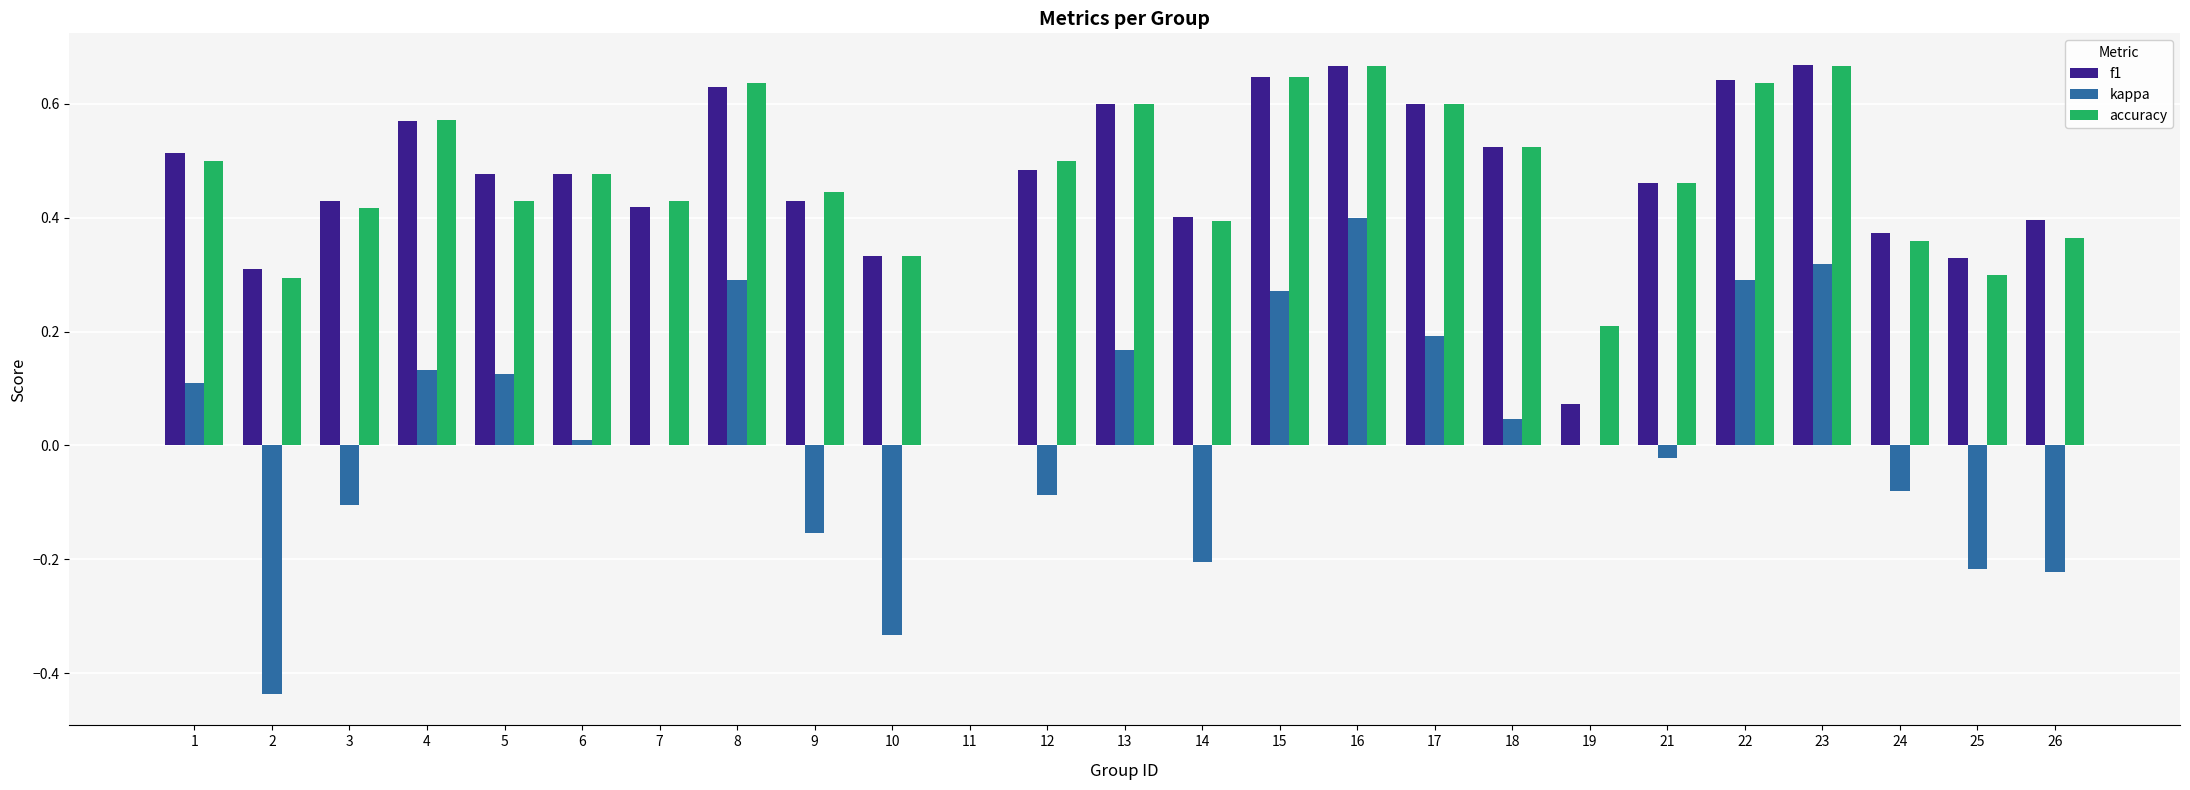

Is it true that f1 equals 0.8 at 12?

False